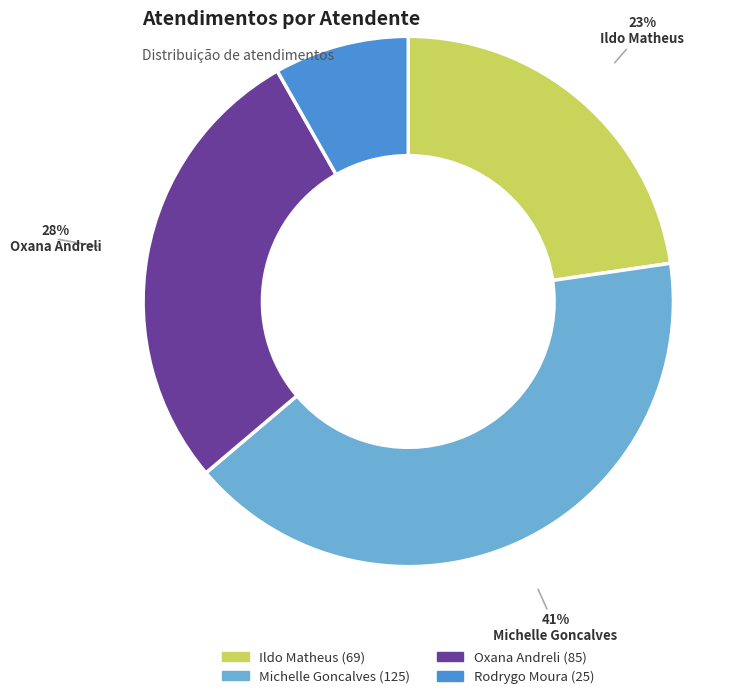

Does any single category account for the majority?

No